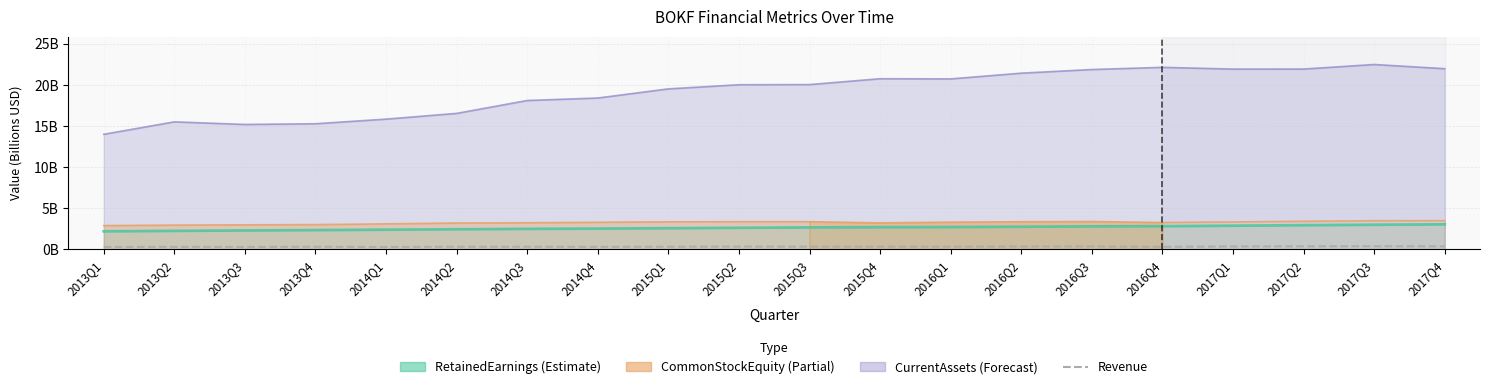

The value at 2017Q2 is 0.1. True or false?

False